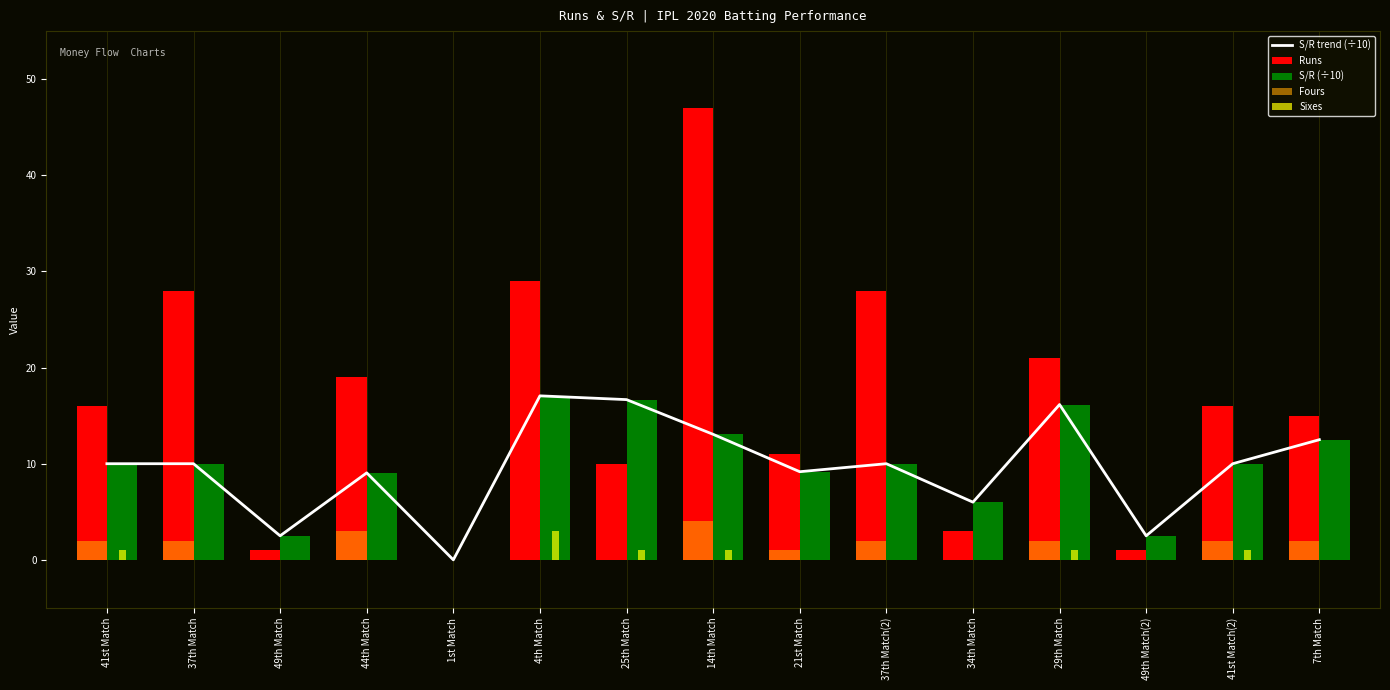

What is the sum of all Sixes values?

8.0